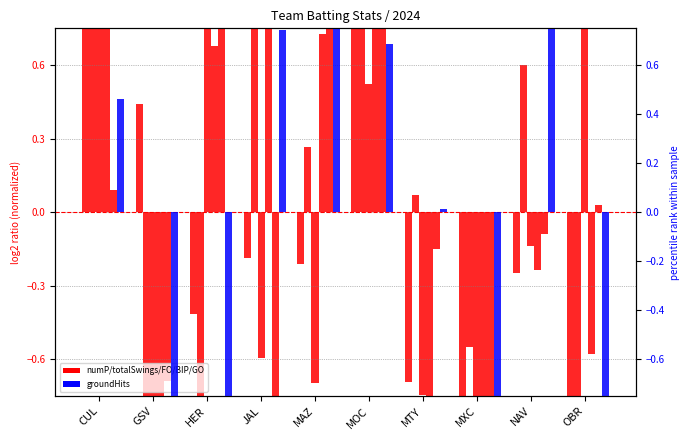

How many bars are there in total?

60